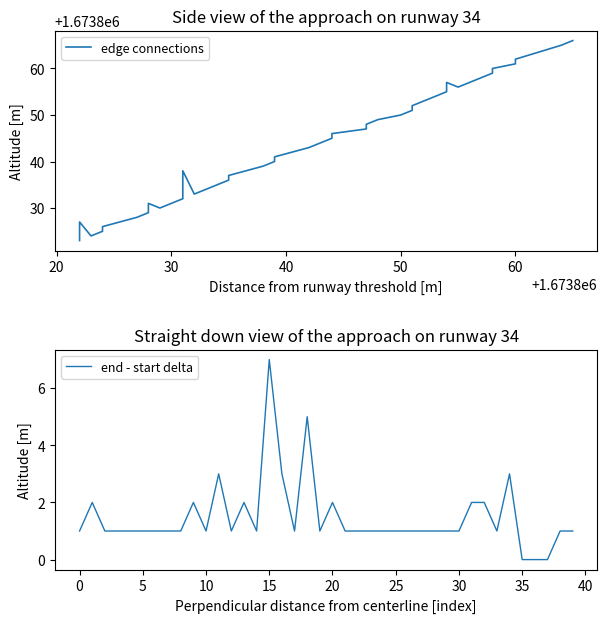

Reading left to right, what are all the values shown in this chart?

edge connections: 1673823	1673827	1673824	1673825	1673826	1673828	1673829	1673831	1673830	1673832	1673834	1673838	1673833	1673835	1673836	1673837	1673839	1673840	1673841	1673843	1673844	1673845	1673846	1673847	1673848	1673849	1673850	1673851	1673852	1673853	1673855	1673857	1673856	1673858	1673859	1673860	1673861	1673862	1673865	1673866
end - start delta: 1	2	1	1	1	1	1	1	1	2	1	3	1	2	1	7	3	1	5	1	2	1	1	1	1	1	1	1	1	1	1	2	2	1	3	0	0	0	1	1